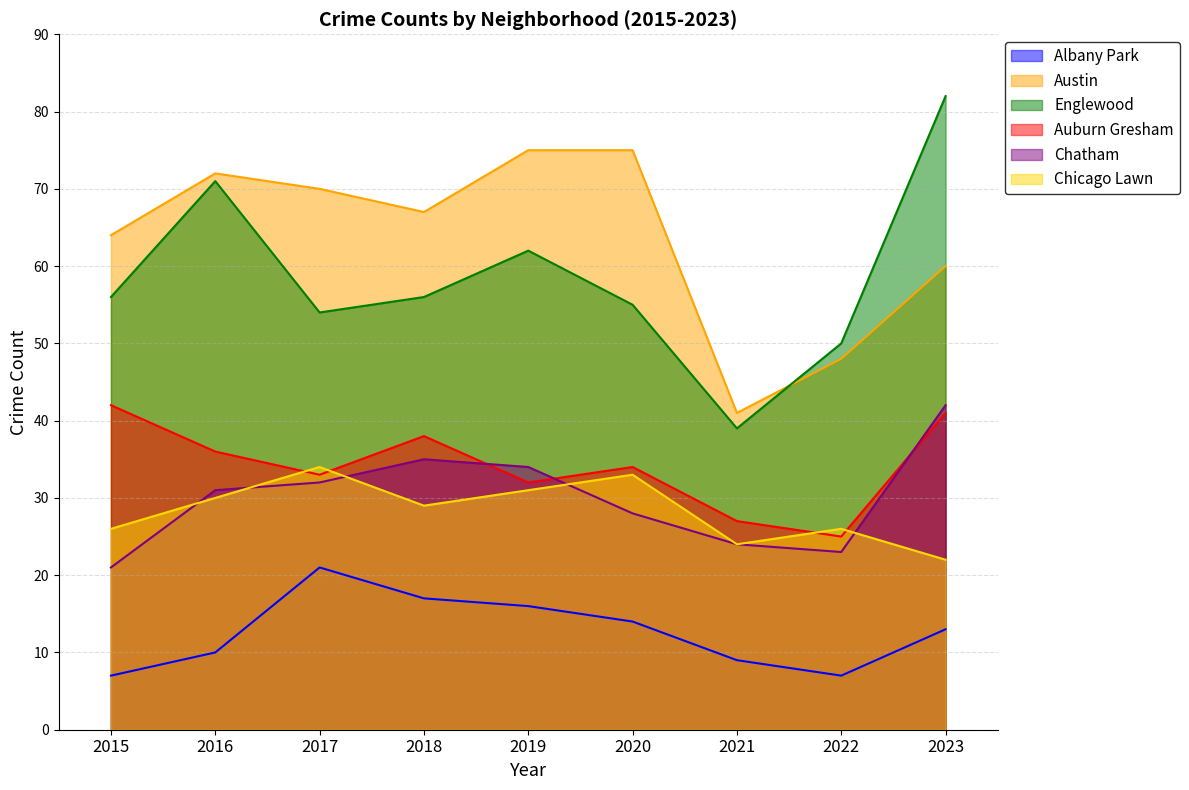

Reading left to right, transcribe all the data shown in this chart.

Albany Park: 2015=7	2016=10	2017=21	2018=17	2019=16	2020=14	2021=9	2022=7	2023=13
Austin: 2015=64	2016=72	2017=70	2018=67	2019=75	2020=75	2021=41	2022=48	2023=60
Englewood: 2015=56	2016=71	2017=54	2018=56	2019=62	2020=55	2021=39	2022=50	2023=82
Auburn Gresham: 2015=42	2016=36	2017=33	2018=38	2019=32	2020=34	2021=27	2022=25	2023=41
Chatham: 2015=21	2016=31	2017=32	2018=35	2019=34	2020=28	2021=24	2022=23	2023=42
Chicago Lawn: 2015=26	2016=30	2017=34	2018=29	2019=31	2020=33	2021=24	2022=26	2023=22